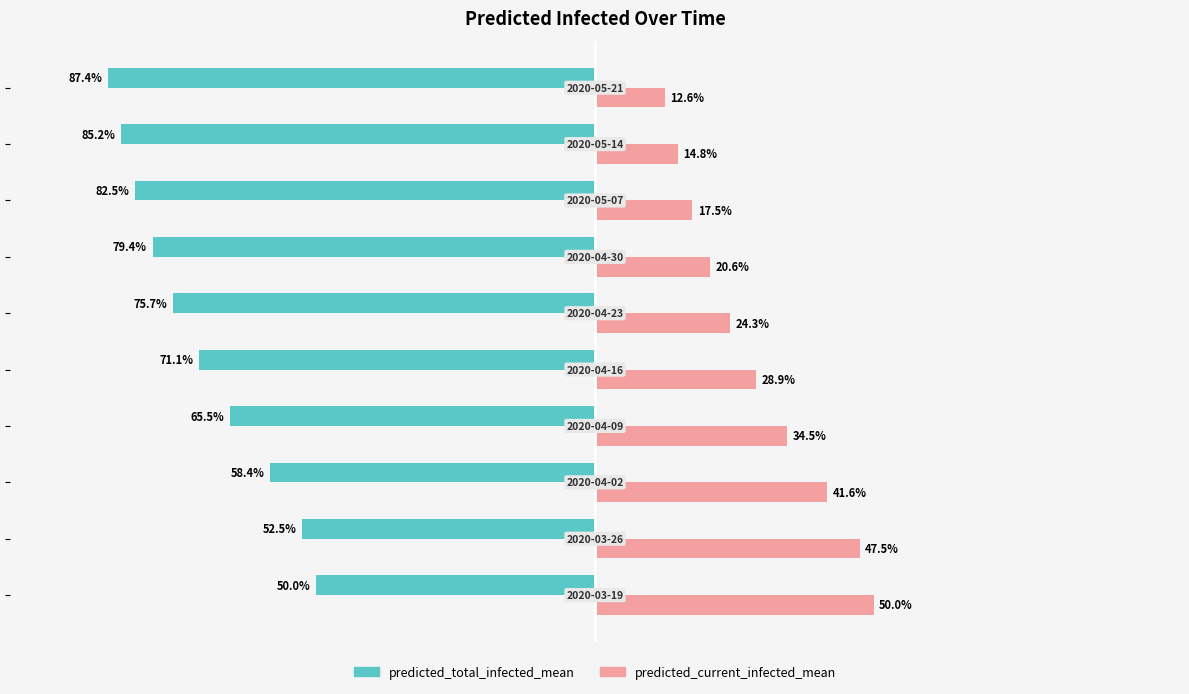

List the series in order of their overall mean, highest first.

predicted_current_infected_mean, predicted_total_infected_mean